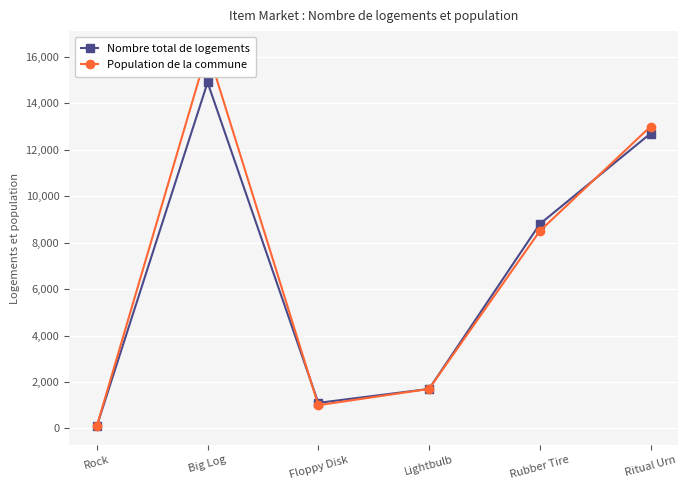

How many interior local valleys does the Population de la commune series have?

1